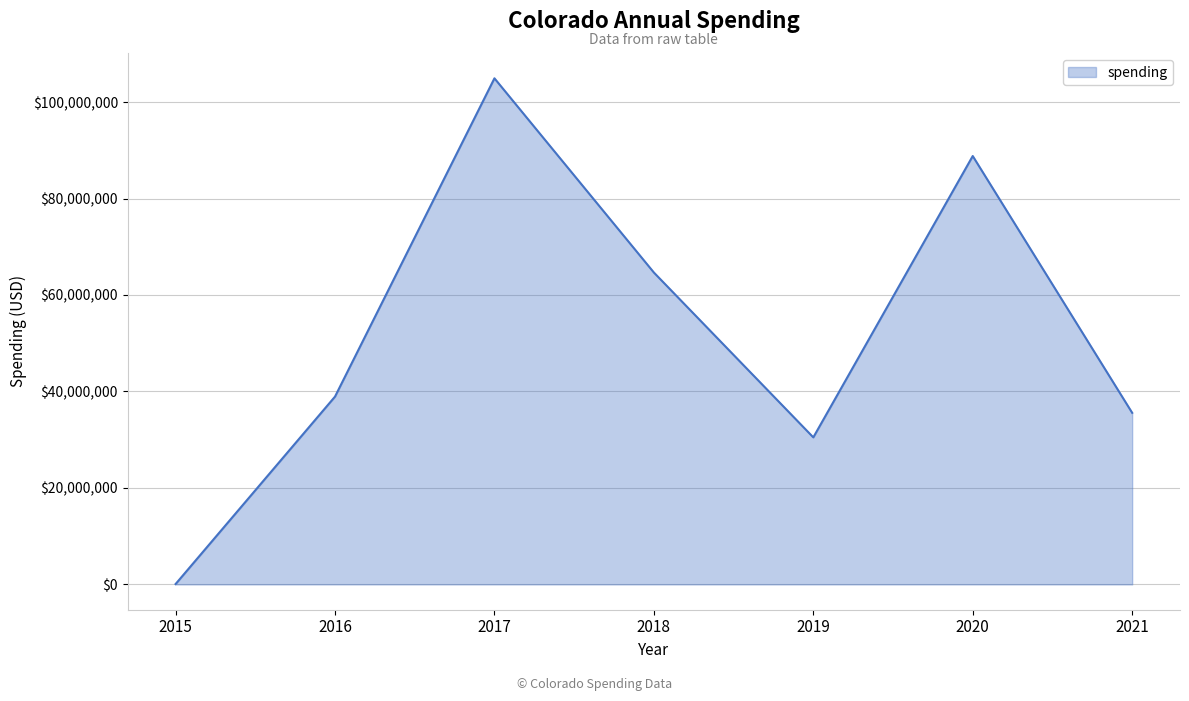

Reading right to left, list all the values displayed in this chart.

35571887	88806875	30484143	64657647	104918258	38934506	76597